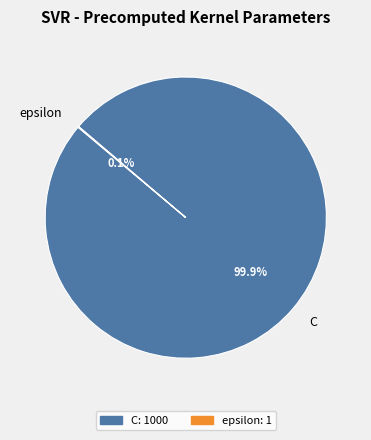

What is the largest slice in the pie chart?

C